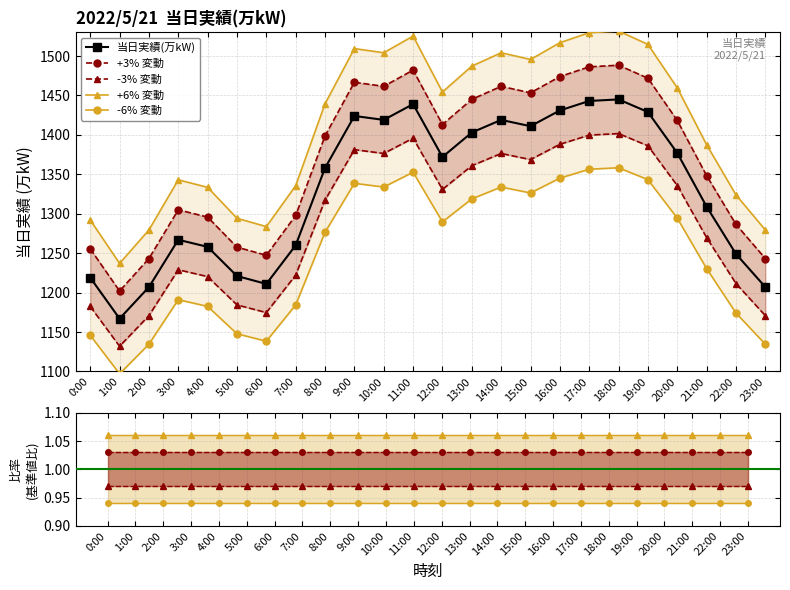

The +3% 変動 series shows 0.5 at 20:00. True or false?

False